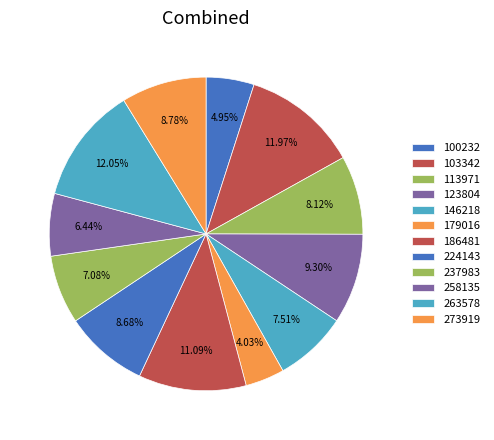

Does 100232 represent more than half of the total?

No